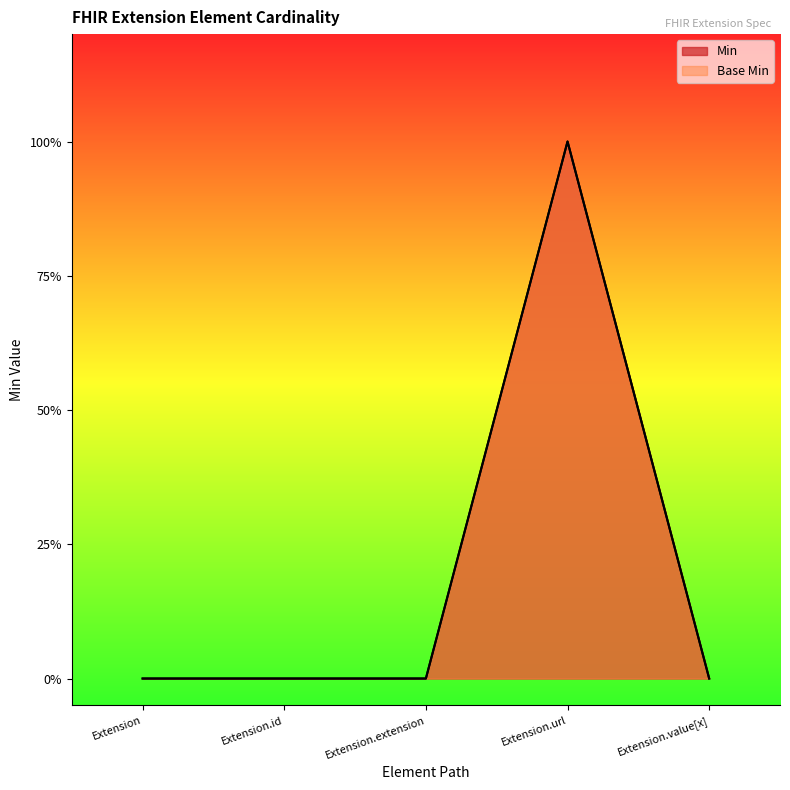

The value of Min at Extension.url is 1. True or false?

False